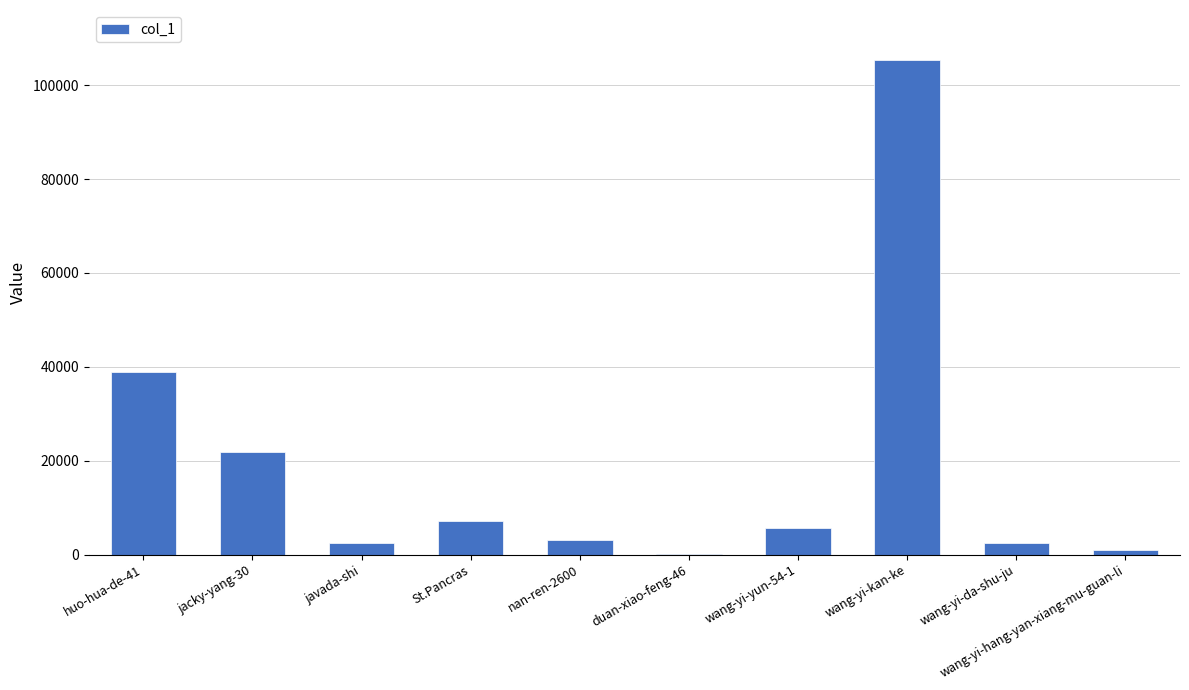

What value does the data have at jacky-yang-30, to the nearest 10?

21880